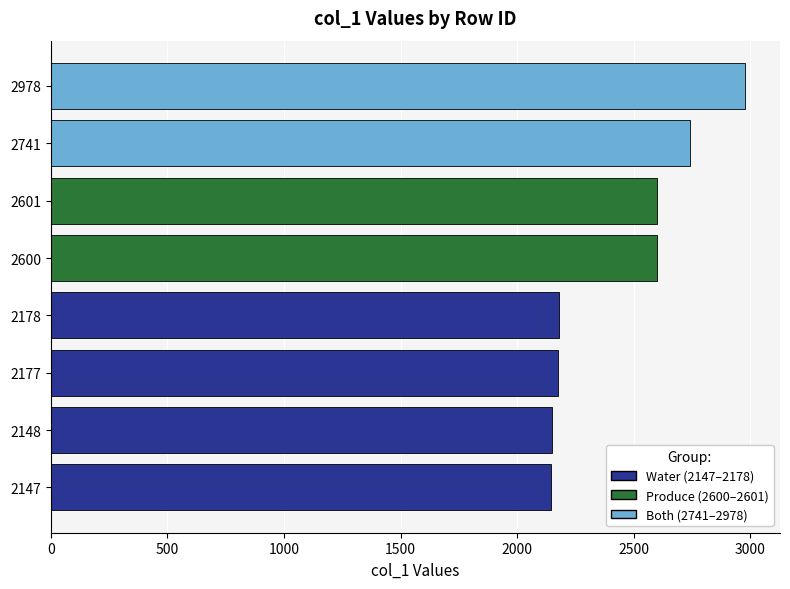

Where is the data nearest to the value 2562?

2600